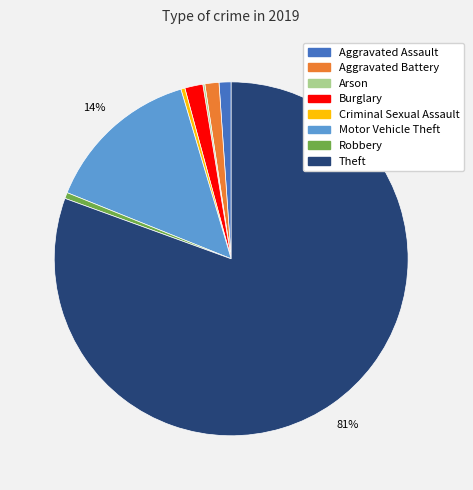

What is the ratio of the value at Motor Vehicle Theft to the value at Criminal Sexual Assault?

39.0